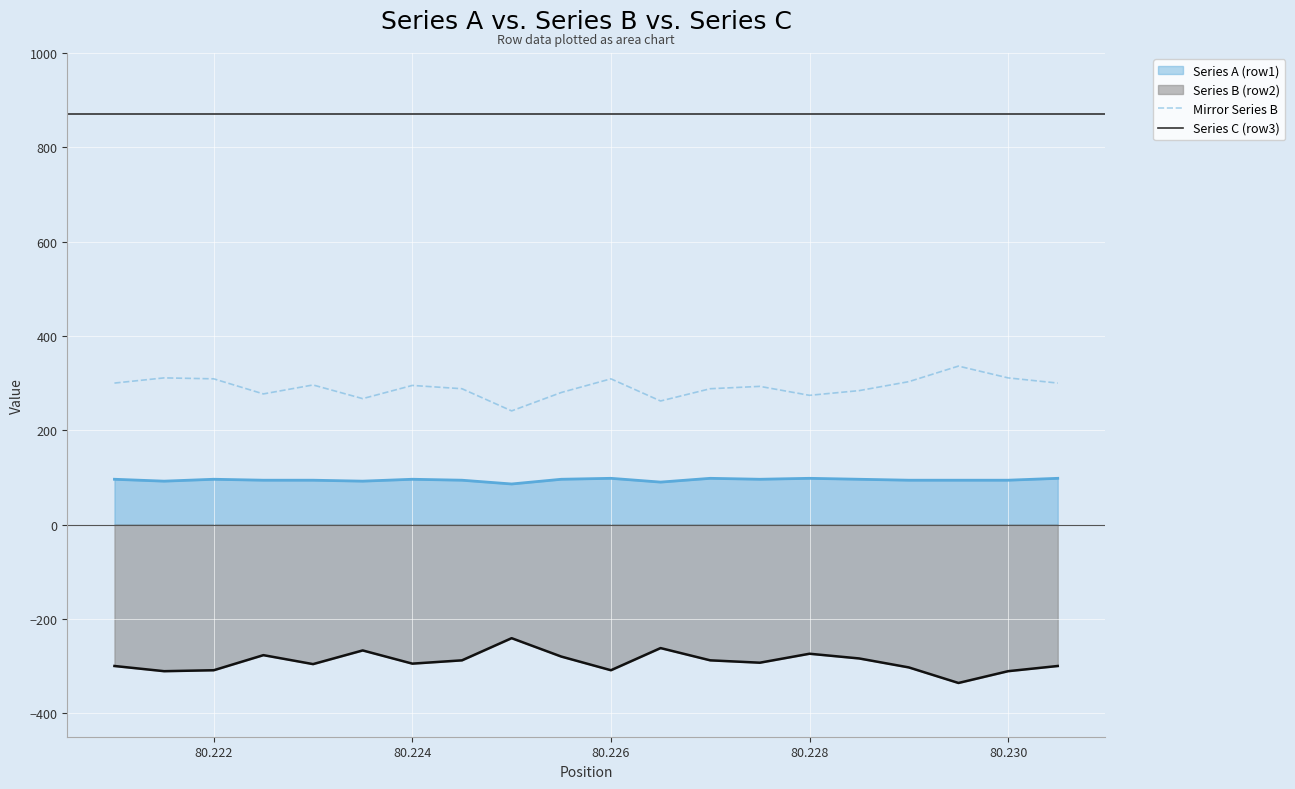

The value of Series A (row1) at 80.2295 is 94. True or false?

True